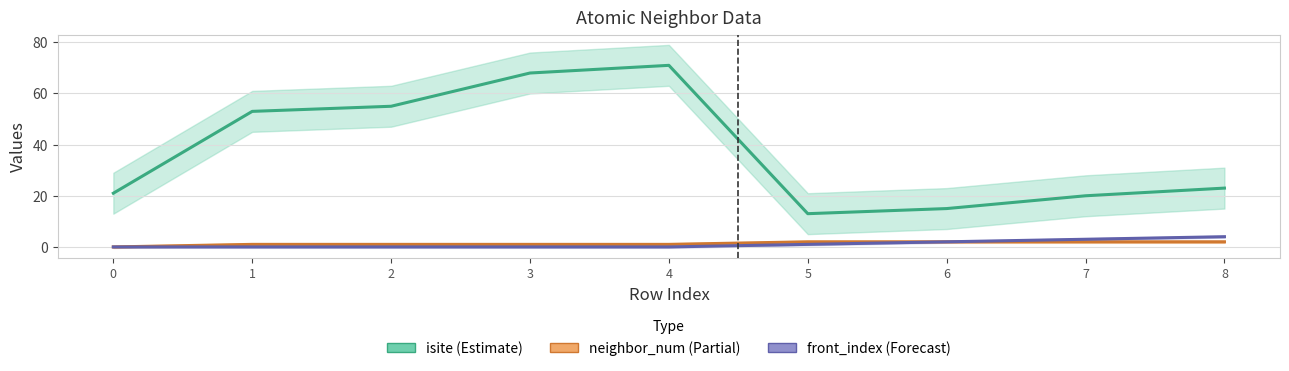

How many lines are shown in the chart?

3